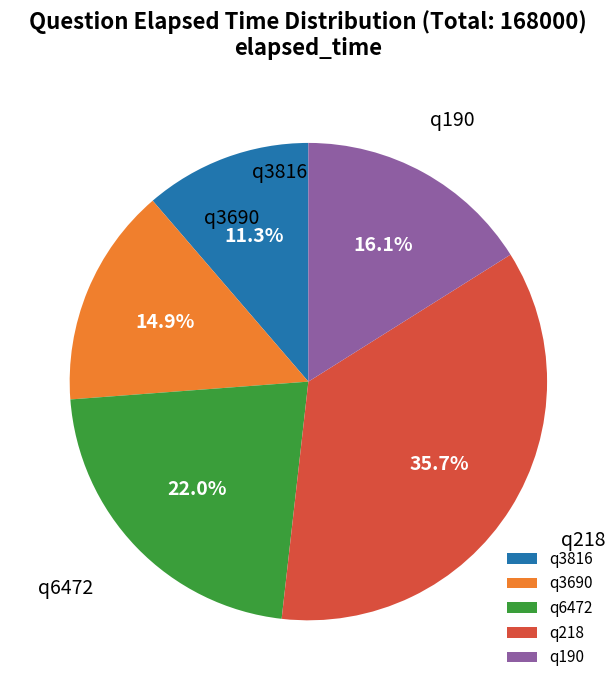

To the nearest percent, what is the difference between the largest and smallest slice percentages?

24%